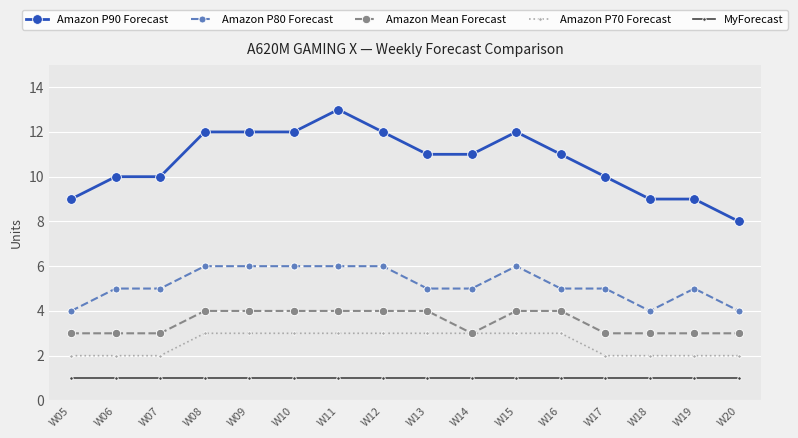

What is the minimum value shown in the chart?

1